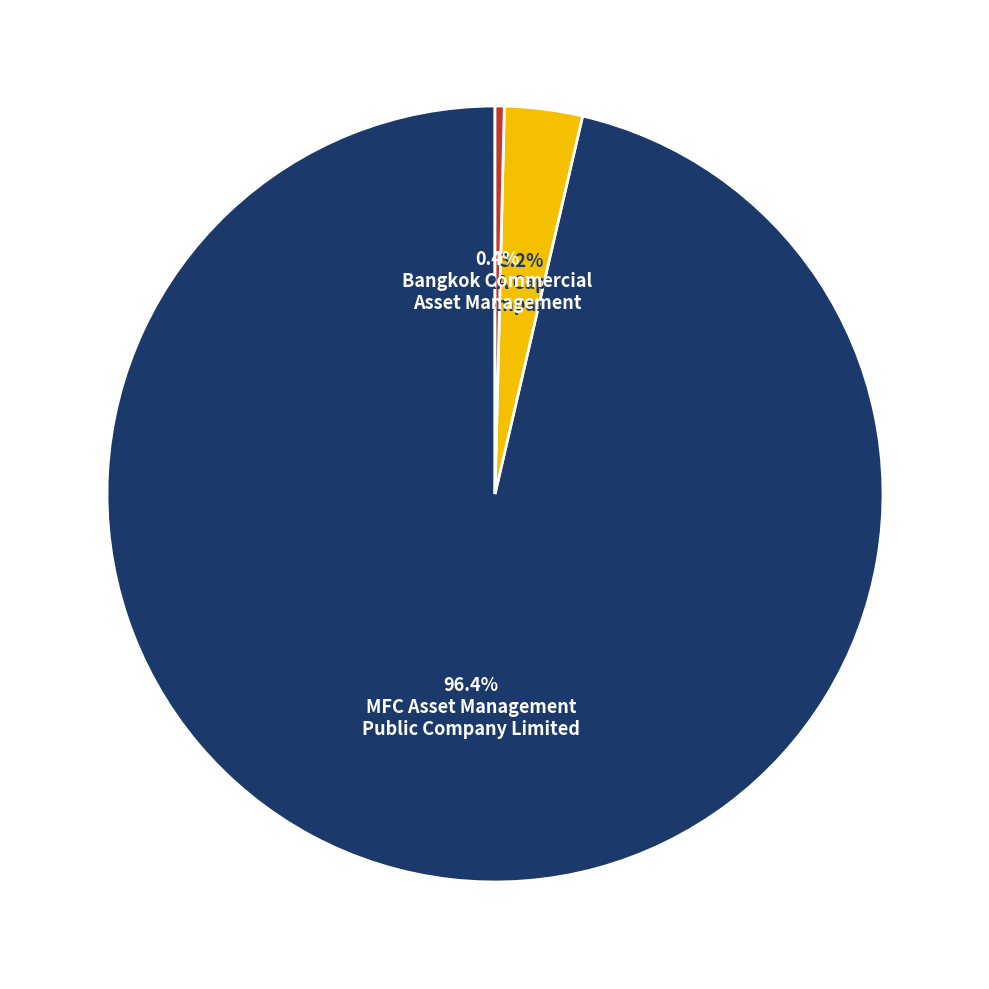

Does any single category account for the majority?

Yes